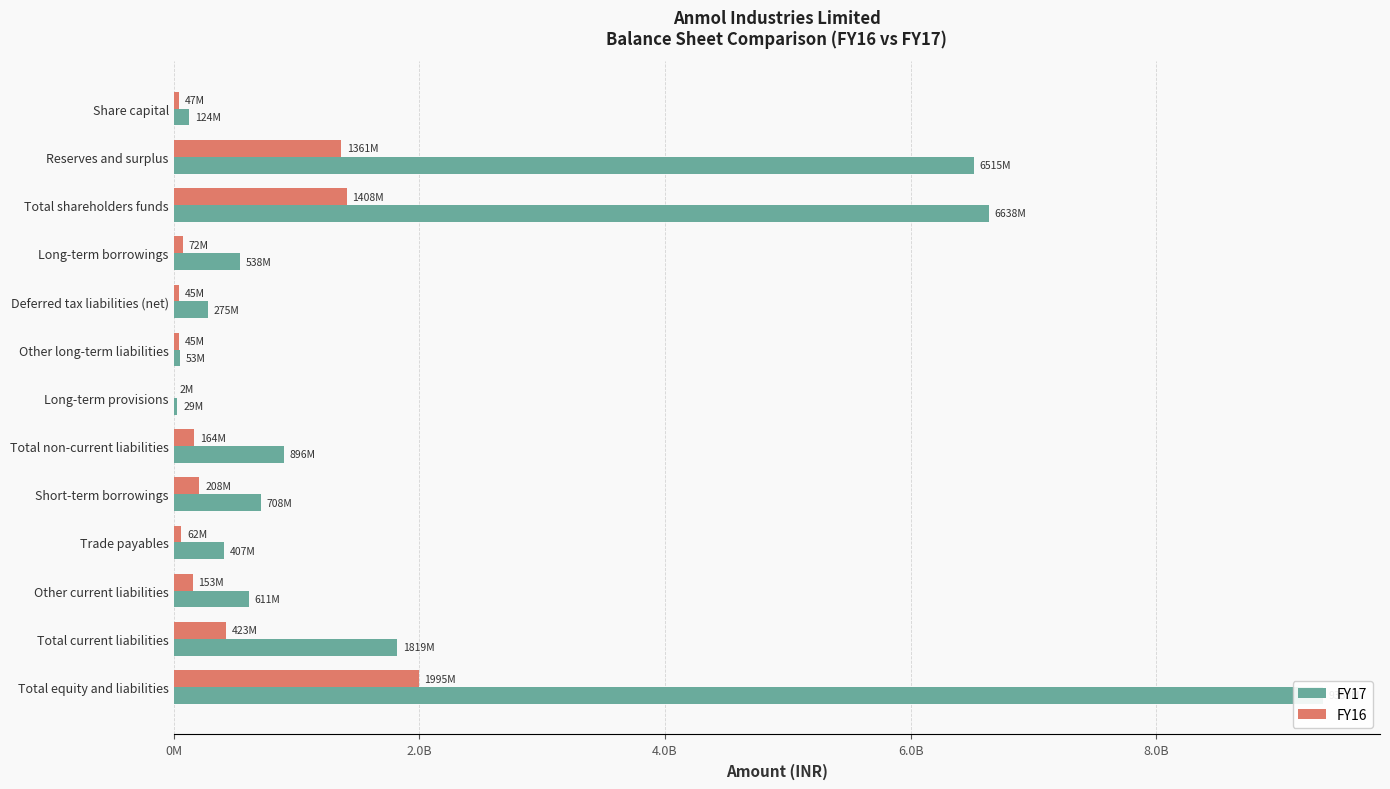

What is the total value across all series at Share capital?

170179000